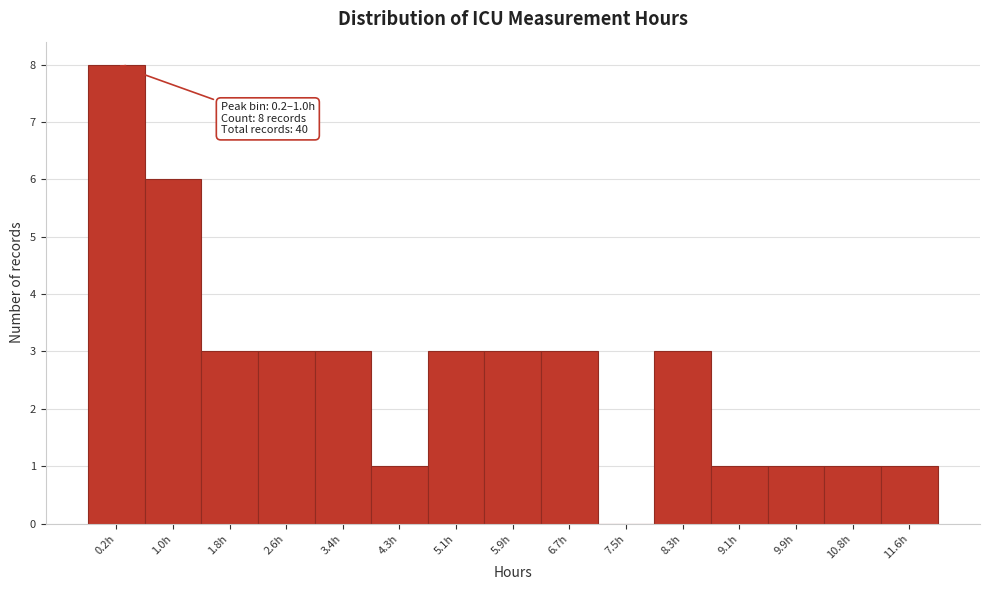

Reading left to right, transcribe all the data shown in this chart.

0.2h=8	1.0h=6	1.8h=3	2.6h=3	3.4h=3	4.3h=1	5.1h=3	5.9h=3	6.7h=3	7.5h=0	8.3h=3	9.1h=1	9.9h=1	10.8h=1	11.6h=1